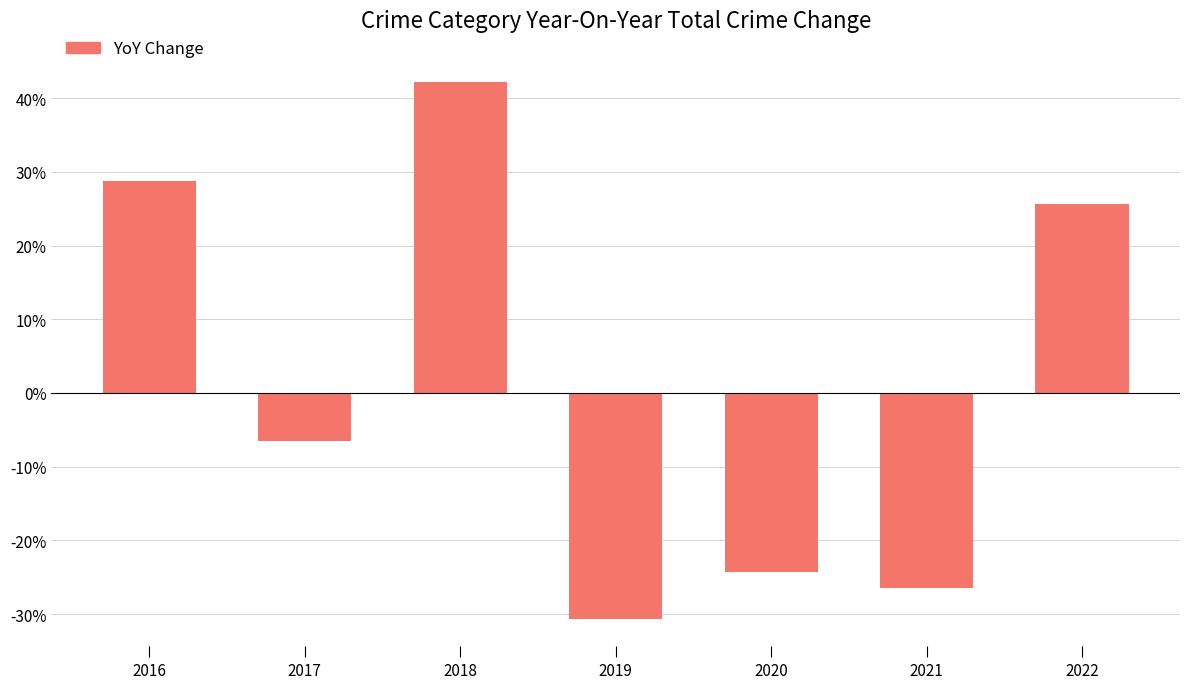

List the labels in order of value, smallest first.

2019, 2021, 2020, 2017, 2022, 2016, 2018